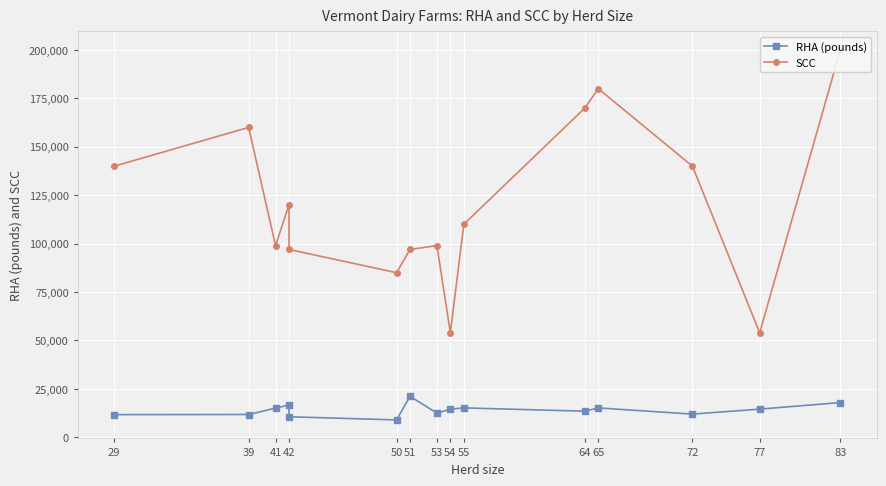

True or false: RHA (pounds) has a value of 13723 at 51.

False